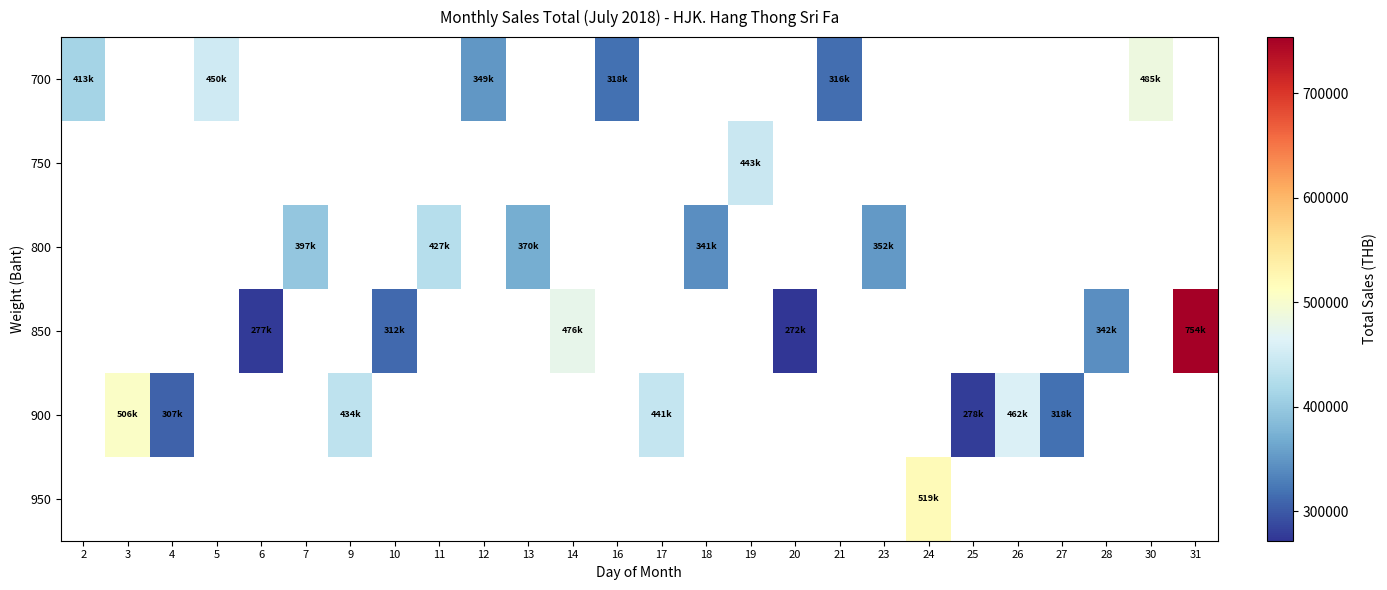

Where is 700 nearest to the value 400654?

2